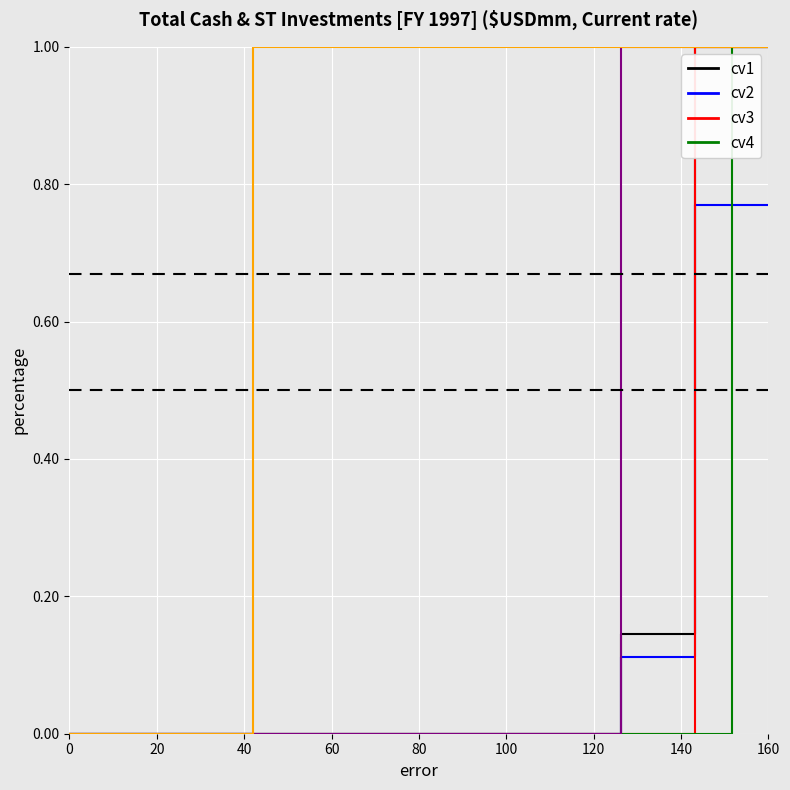

What is the maximum value shown in the chart?

1.0